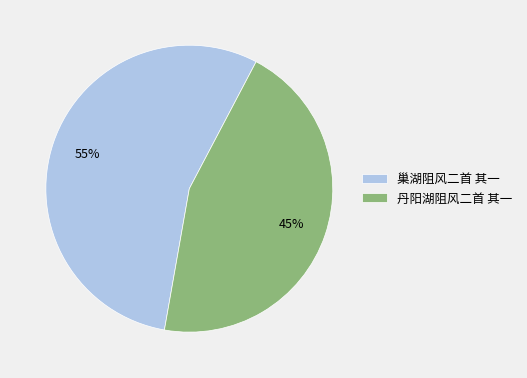

Do 丹阳湖阻风二首 其一 and 巢湖阻风二首 其一 together represent more than half of the pie?

Yes